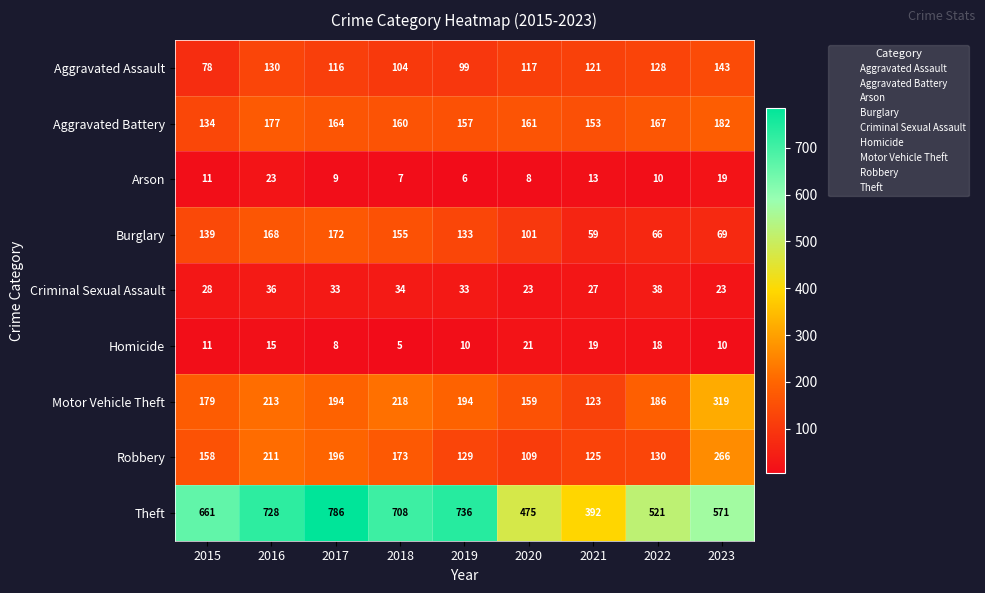

What is the total value across all series at 2016?

1701